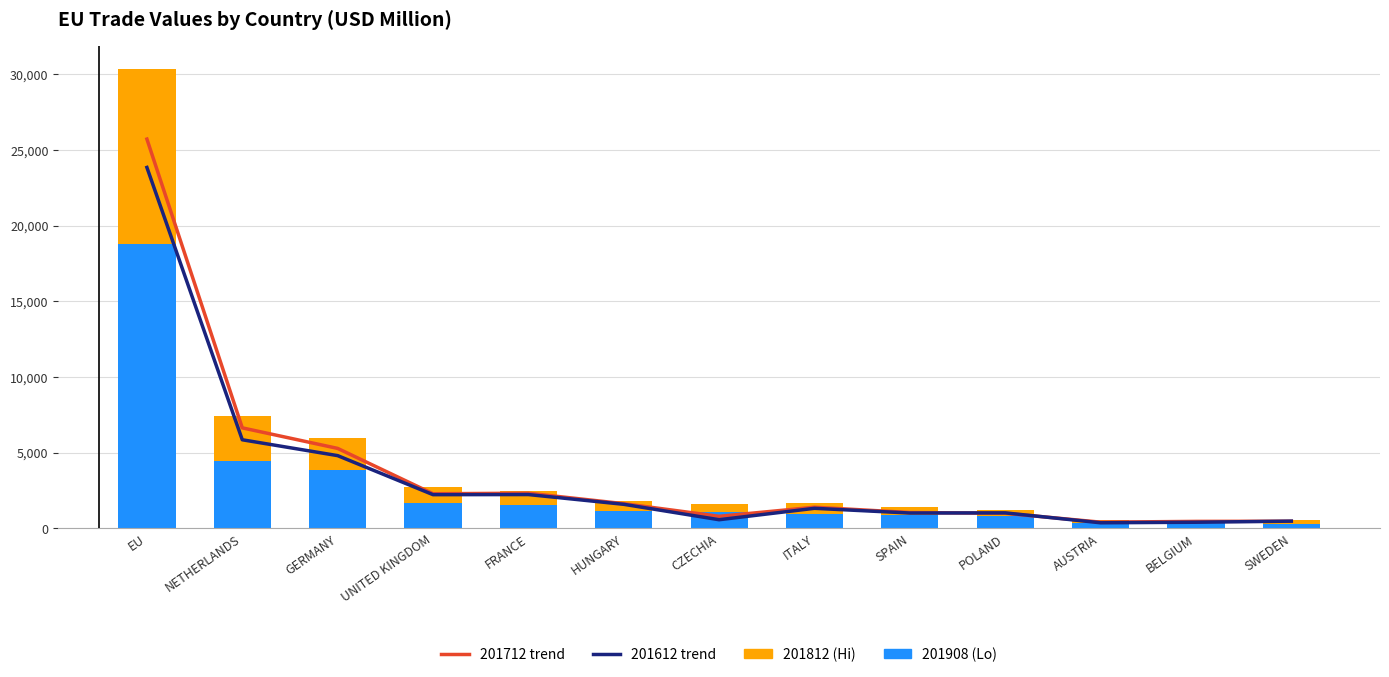

How many groups of bars are there?

13